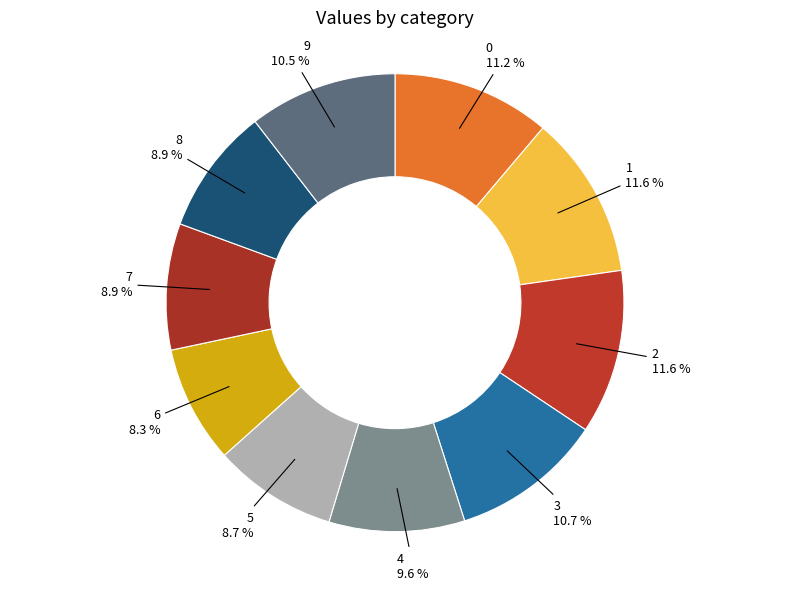

To the nearest percent, what is the difference between the largest and smallest slice percentages?

3%